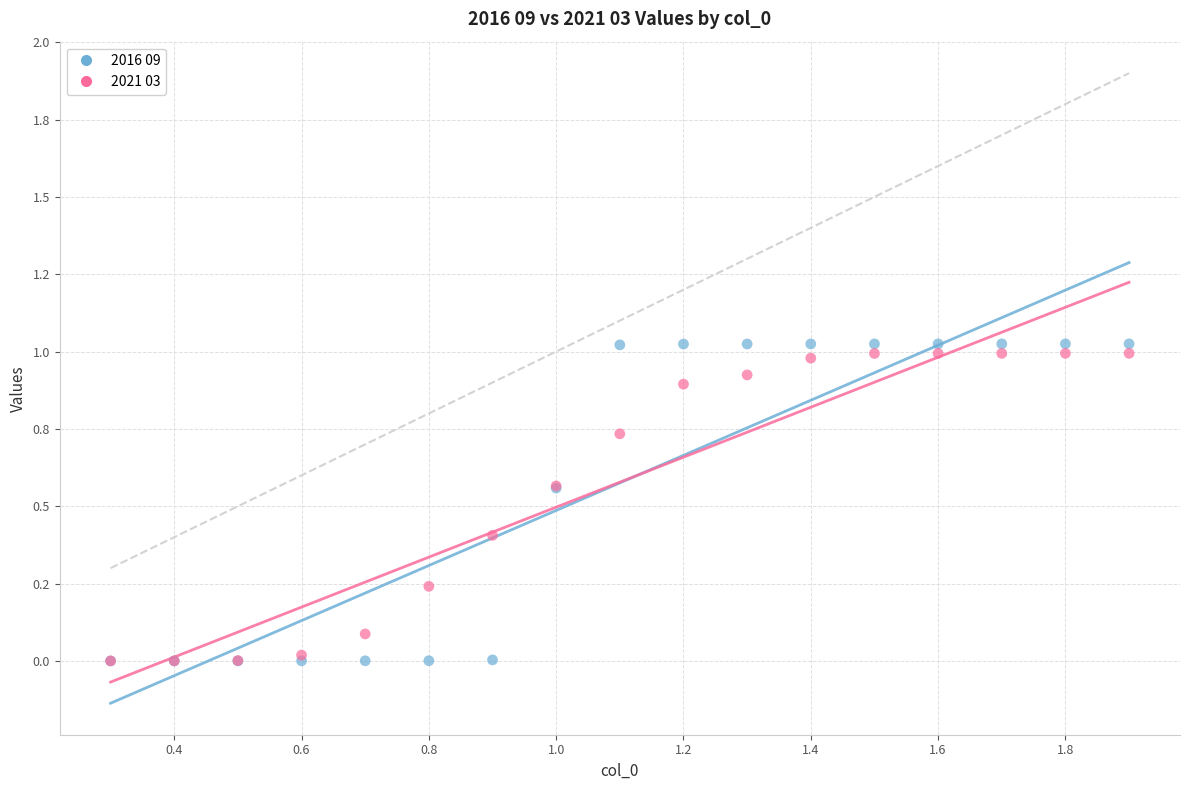

What are all the series names shown in the legend?

2016 09, 2021 03